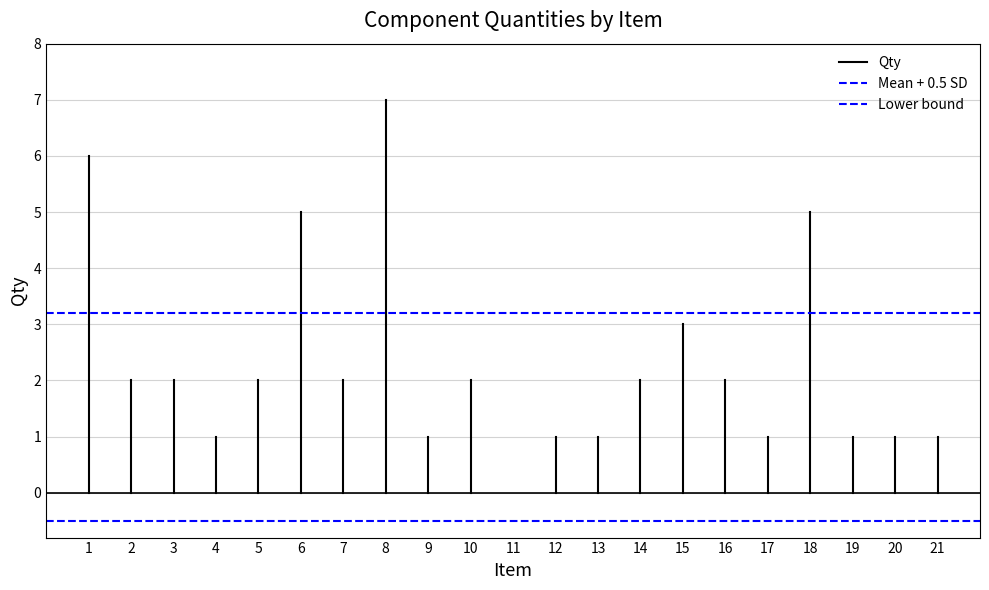

At which label is Lower bound closest to 0?

1